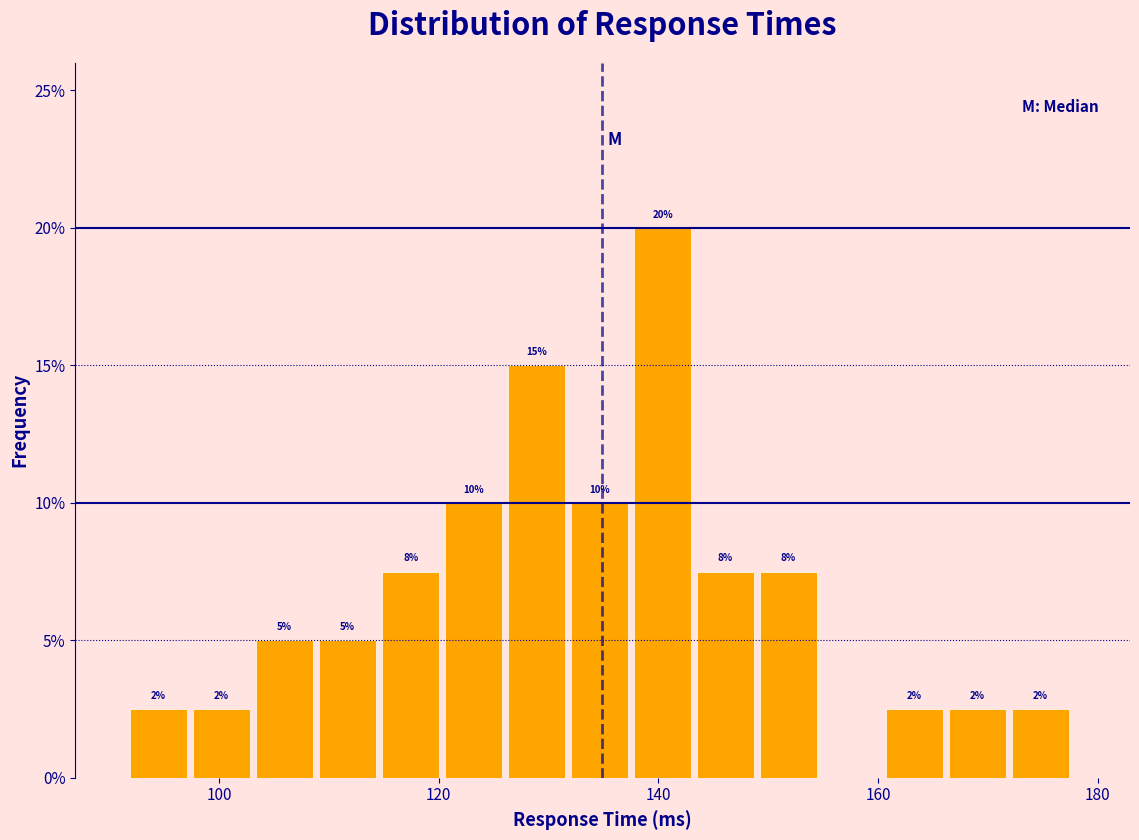

Around what value on the x-axis is the tallest bar? Give the approximate position of its centre, as read against the axis.

140